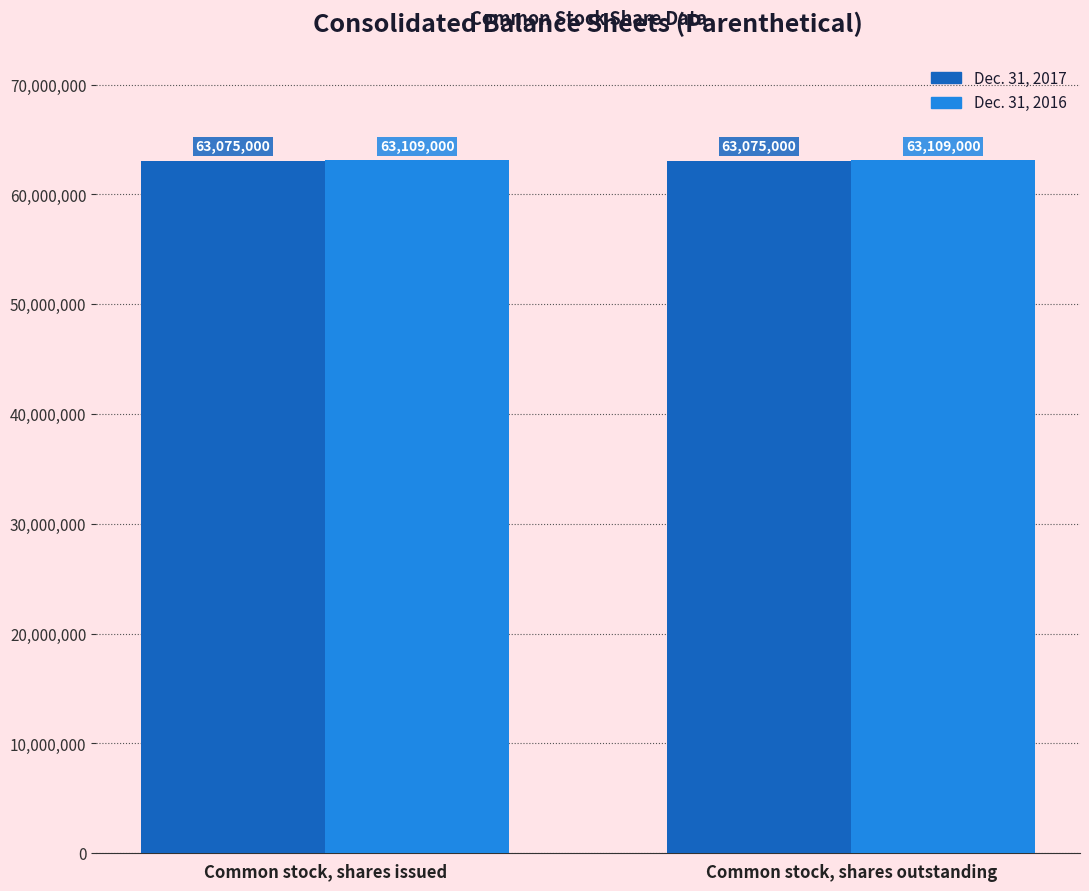

What is the sum of the Dec. 31, 2016 values at Common stock, shares outstanding and Common stock, shares issued?

126218000